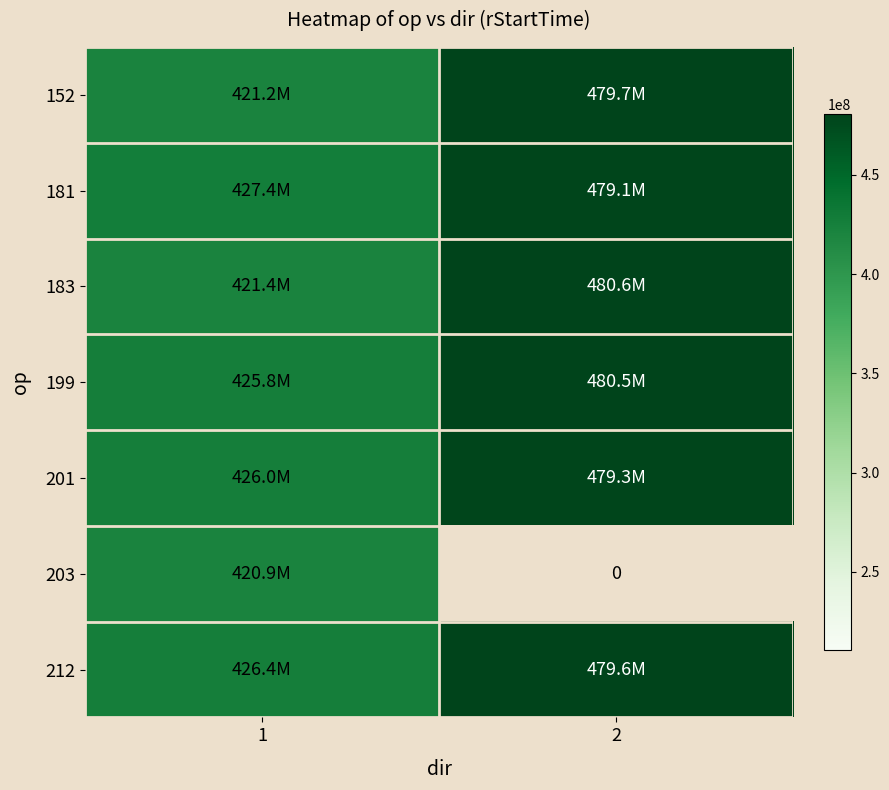

Count the number of categories in the chart.

2